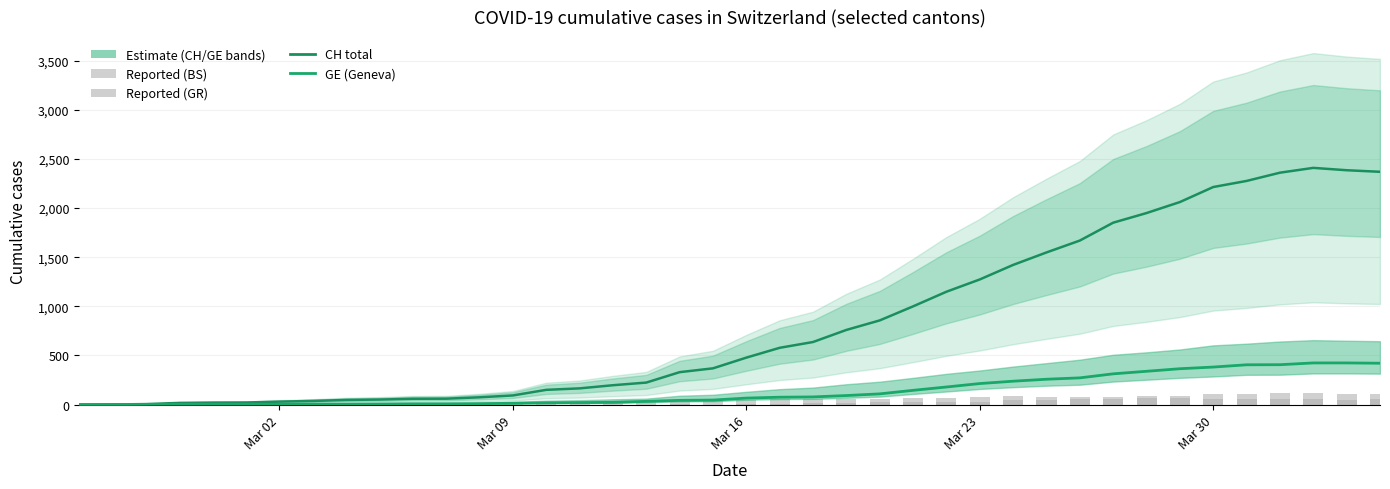

How many groups of bars are there?

40